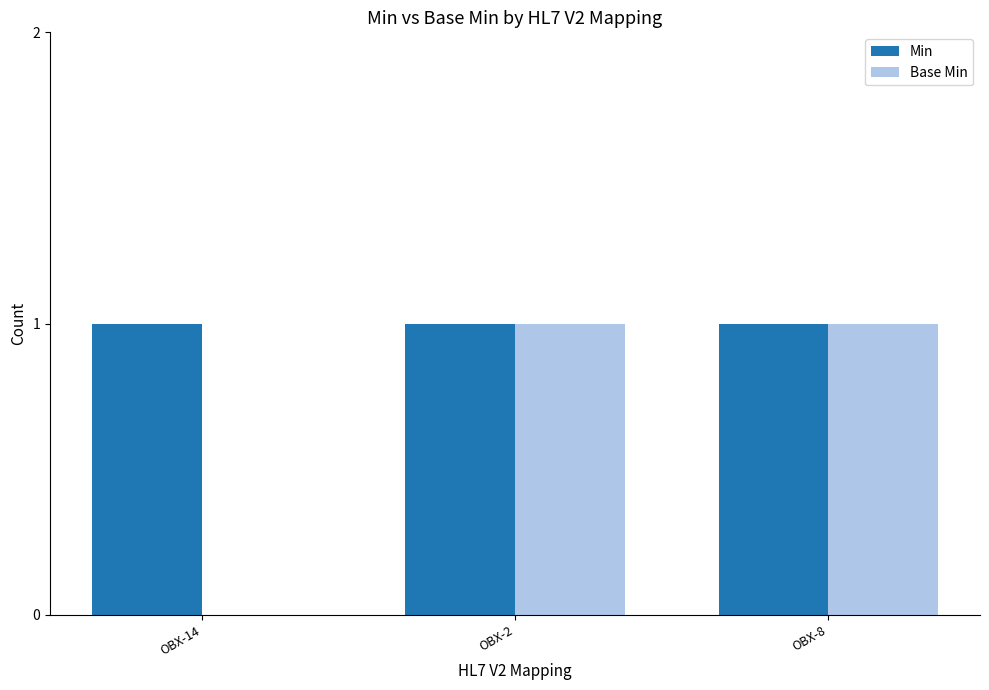

Count the number of categories in the chart.

3